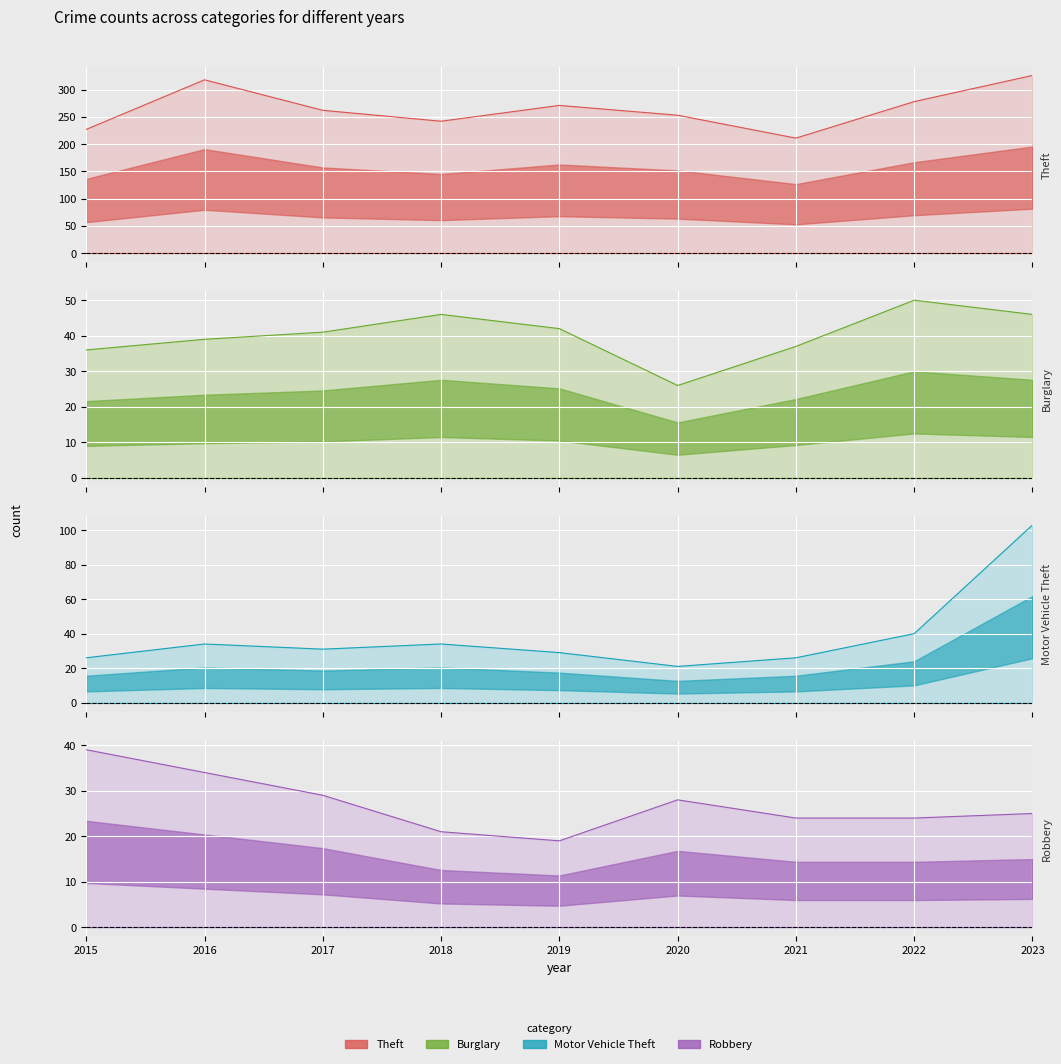

What are all the series names shown in the legend?

Theft, Burglary, Motor Vehicle Theft, Robbery